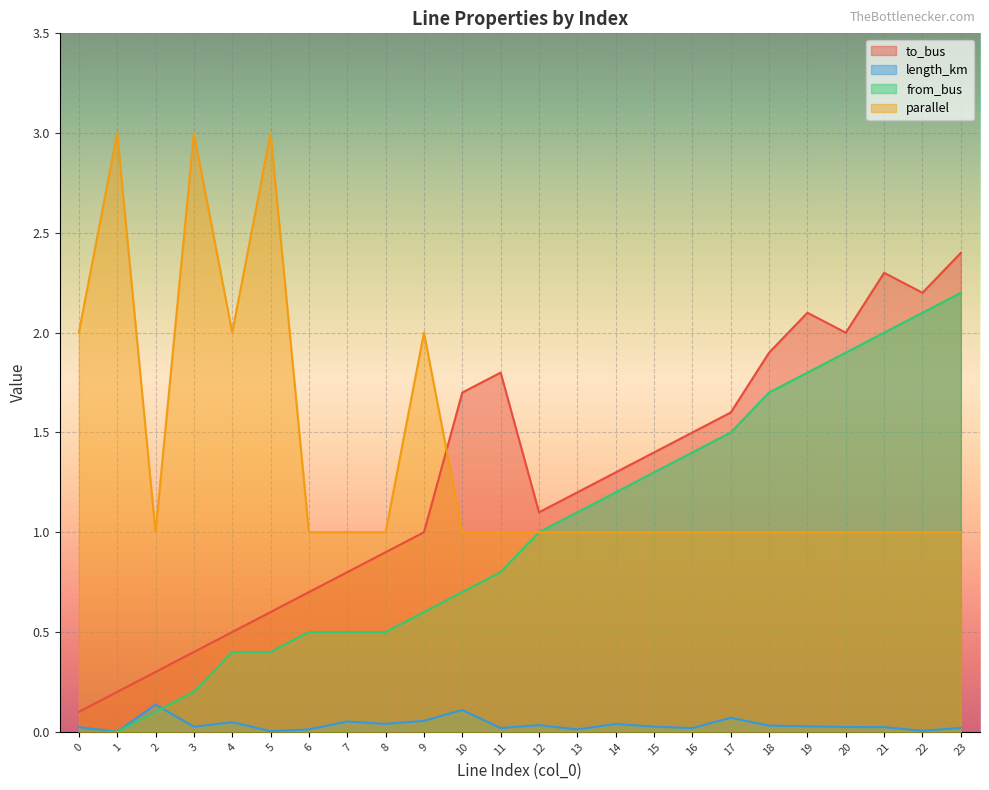

List the series in order of their peak value, highest first.

parallel, to_bus, from_bus, length_km